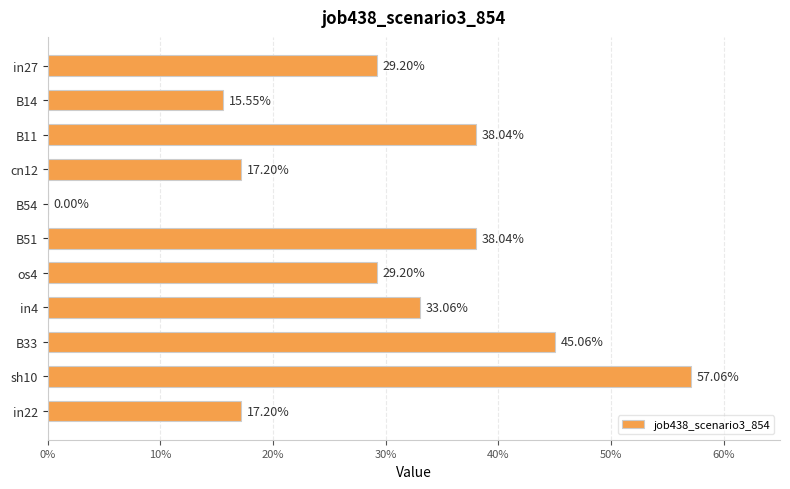

What is the sum of all values?

3.2